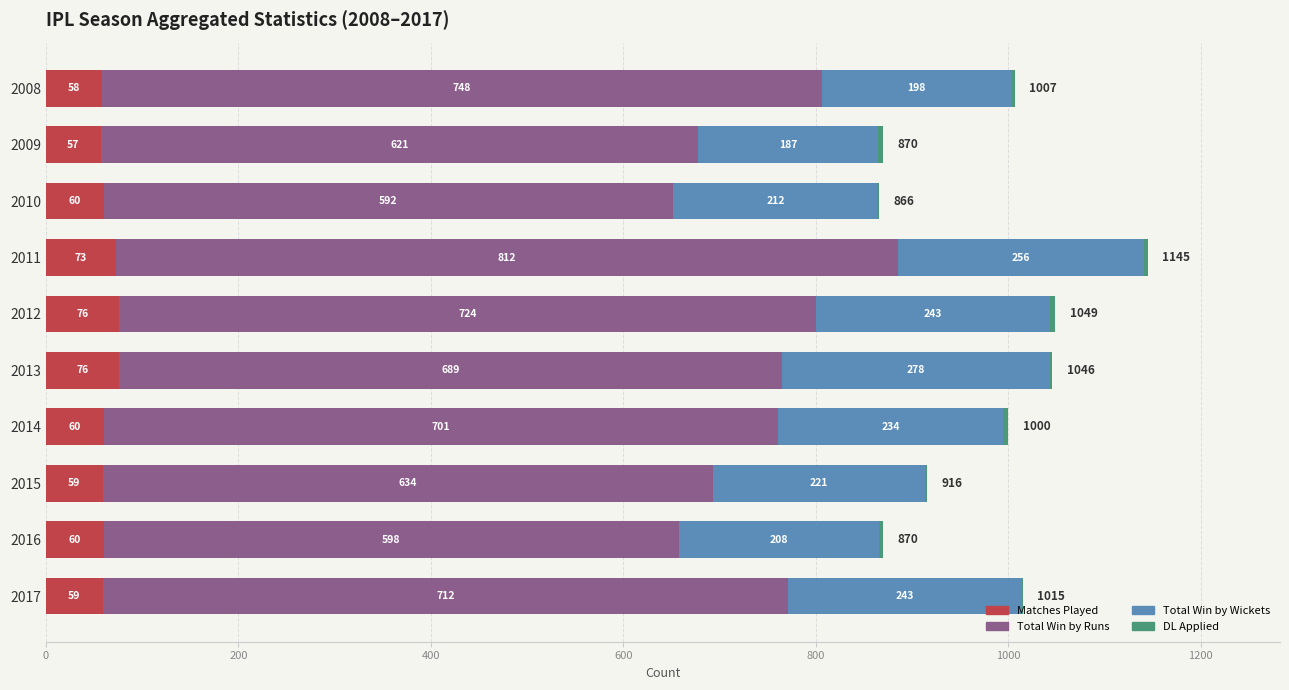

The value of Matches Played at 2008 is 58. True or false?

True